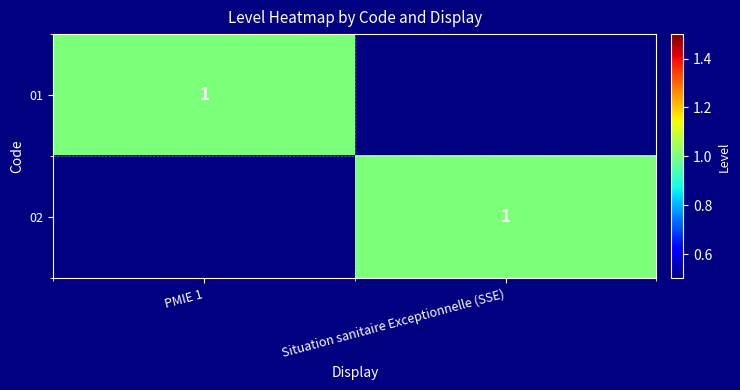

At which category does the chart reach its peak across all series?

PMIE 1